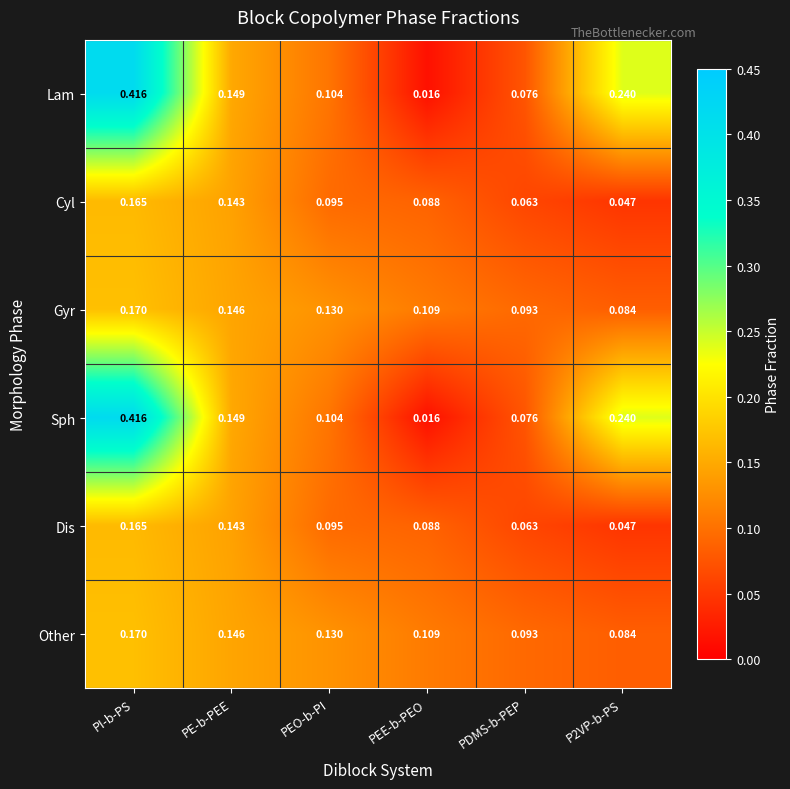

At how many categories does at least one series exceed 0?

6